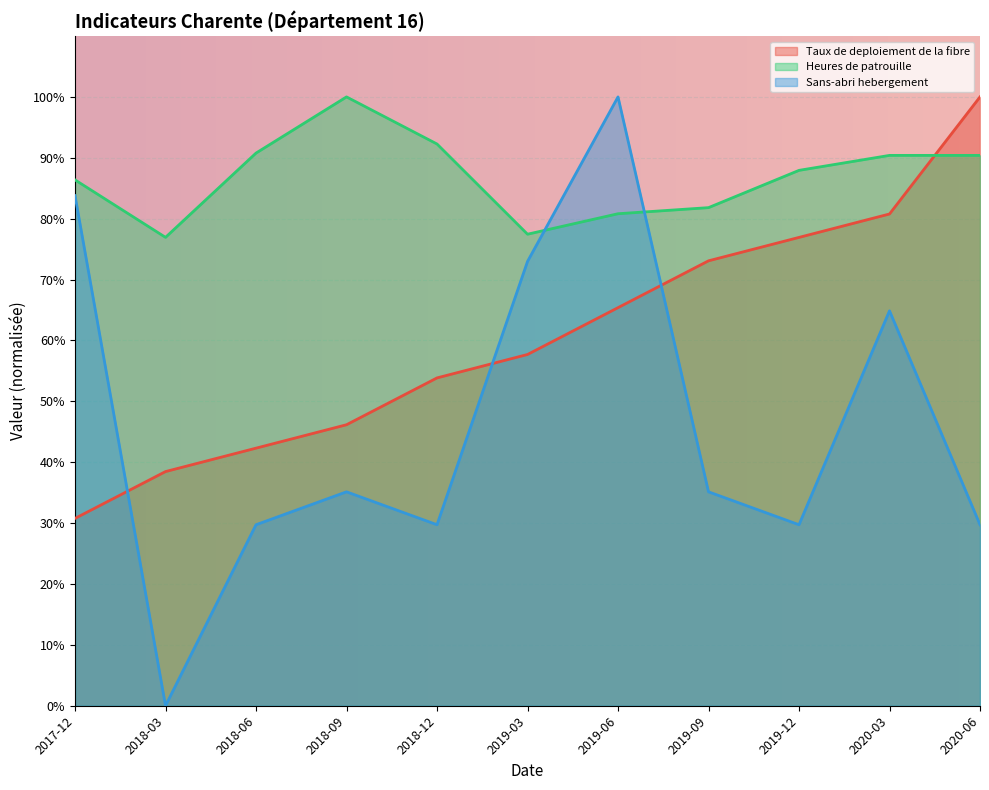

Where is the first local minimum for Sans-abri hebergement?

2018-03